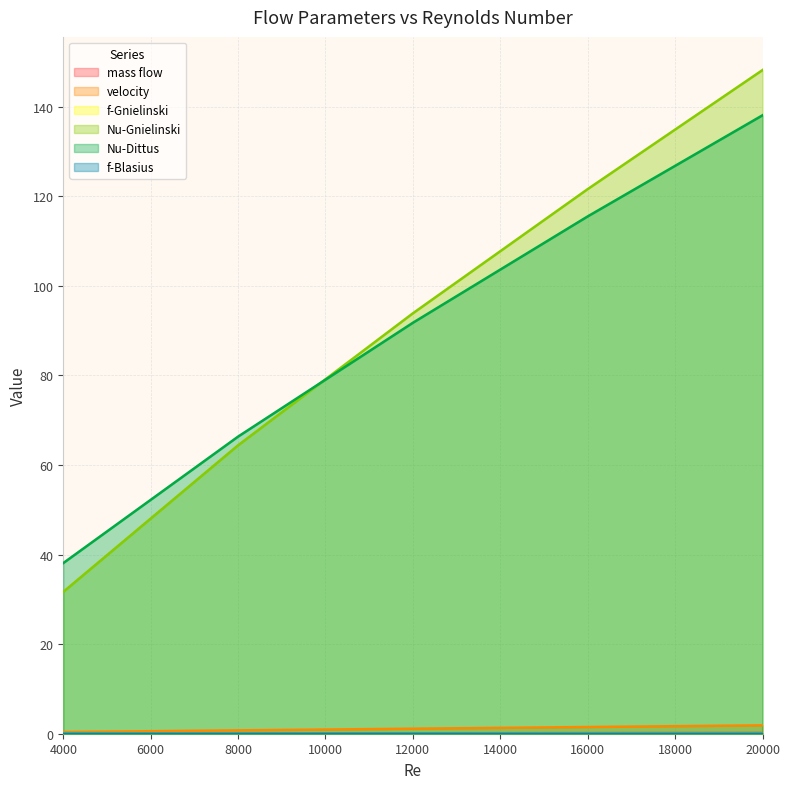

How many intersections are there between Nu-Gnielinski and Nu-Dittus?

1